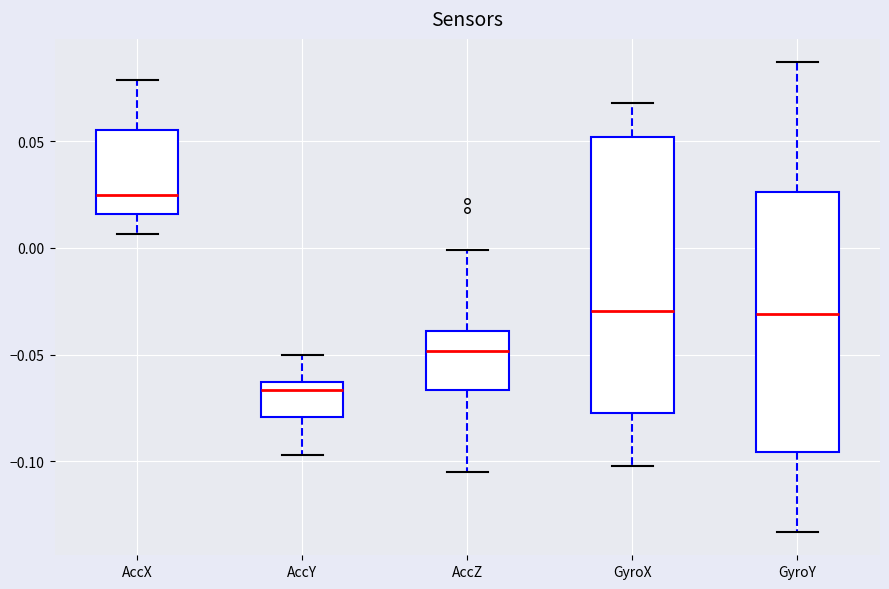

Comparing the boxes themselves (not the whiskers), which one is the tallest?

GyroX